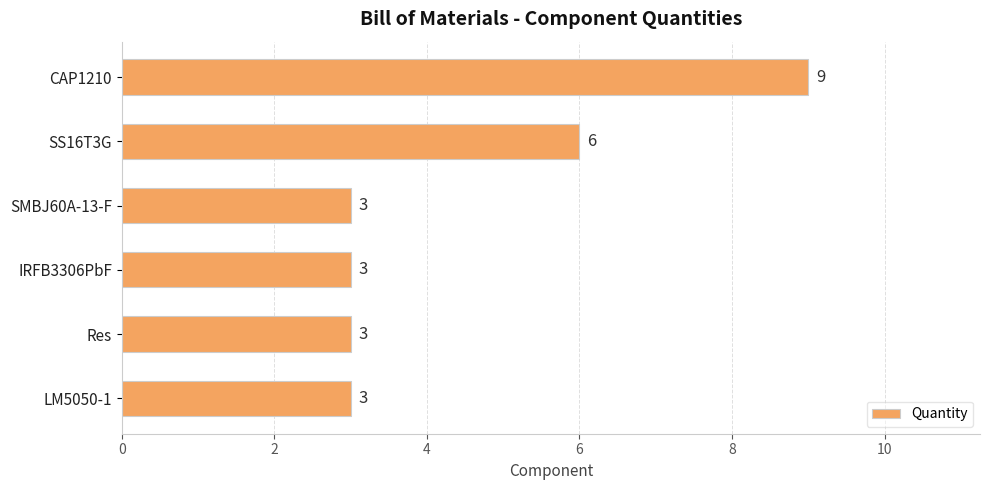

How many values are between 3 and 6?

5